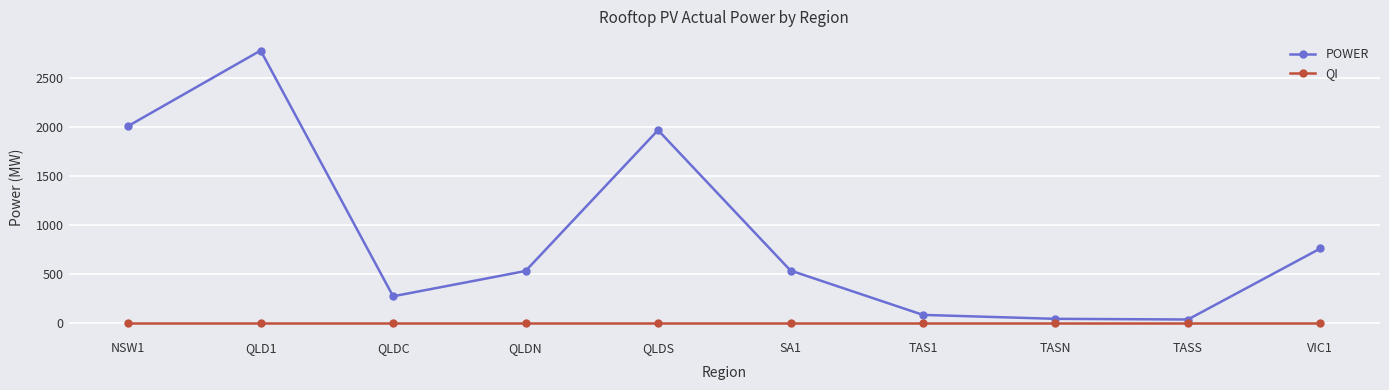

List the series in order of their overall mean, lowest first.

QI, POWER